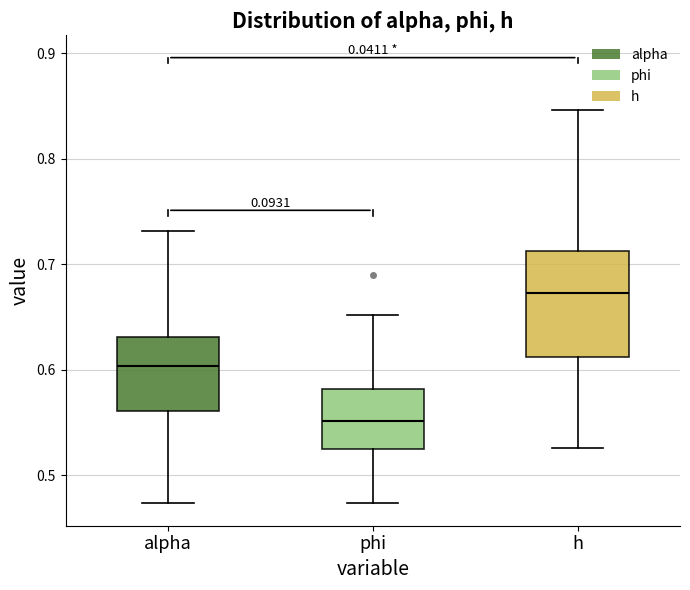

Reading left to right, read every box against the y-axis: the position of its median line, the range the box covers, and the ends of its whiskers. The values are not printed on the chart, so give them approximately, as read against the axis.

alpha: median 0.60, box 0.56 to 0.63, whiskers 0.47 to 0.73
phi: median 0.55, box 0.52 to 0.58, whiskers 0.47 to 0.65
h: median 0.67, box 0.61 to 0.71, whiskers 0.53 to 0.85